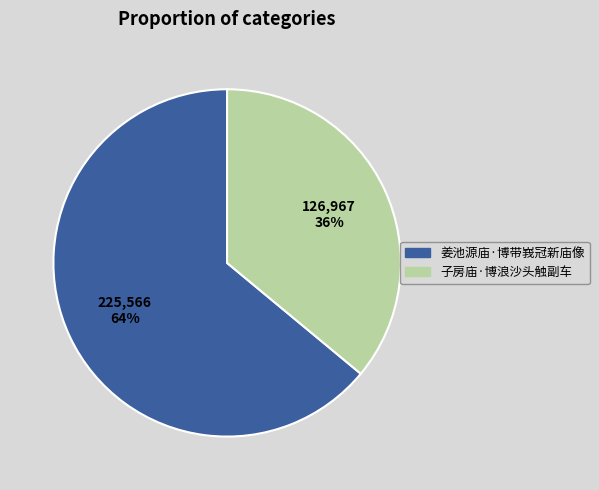

To the nearest percent, what is the combined percentage of 子房庙·博浪沙头触副车 and 姜池源庙·博带峩冠新庙像?

100%